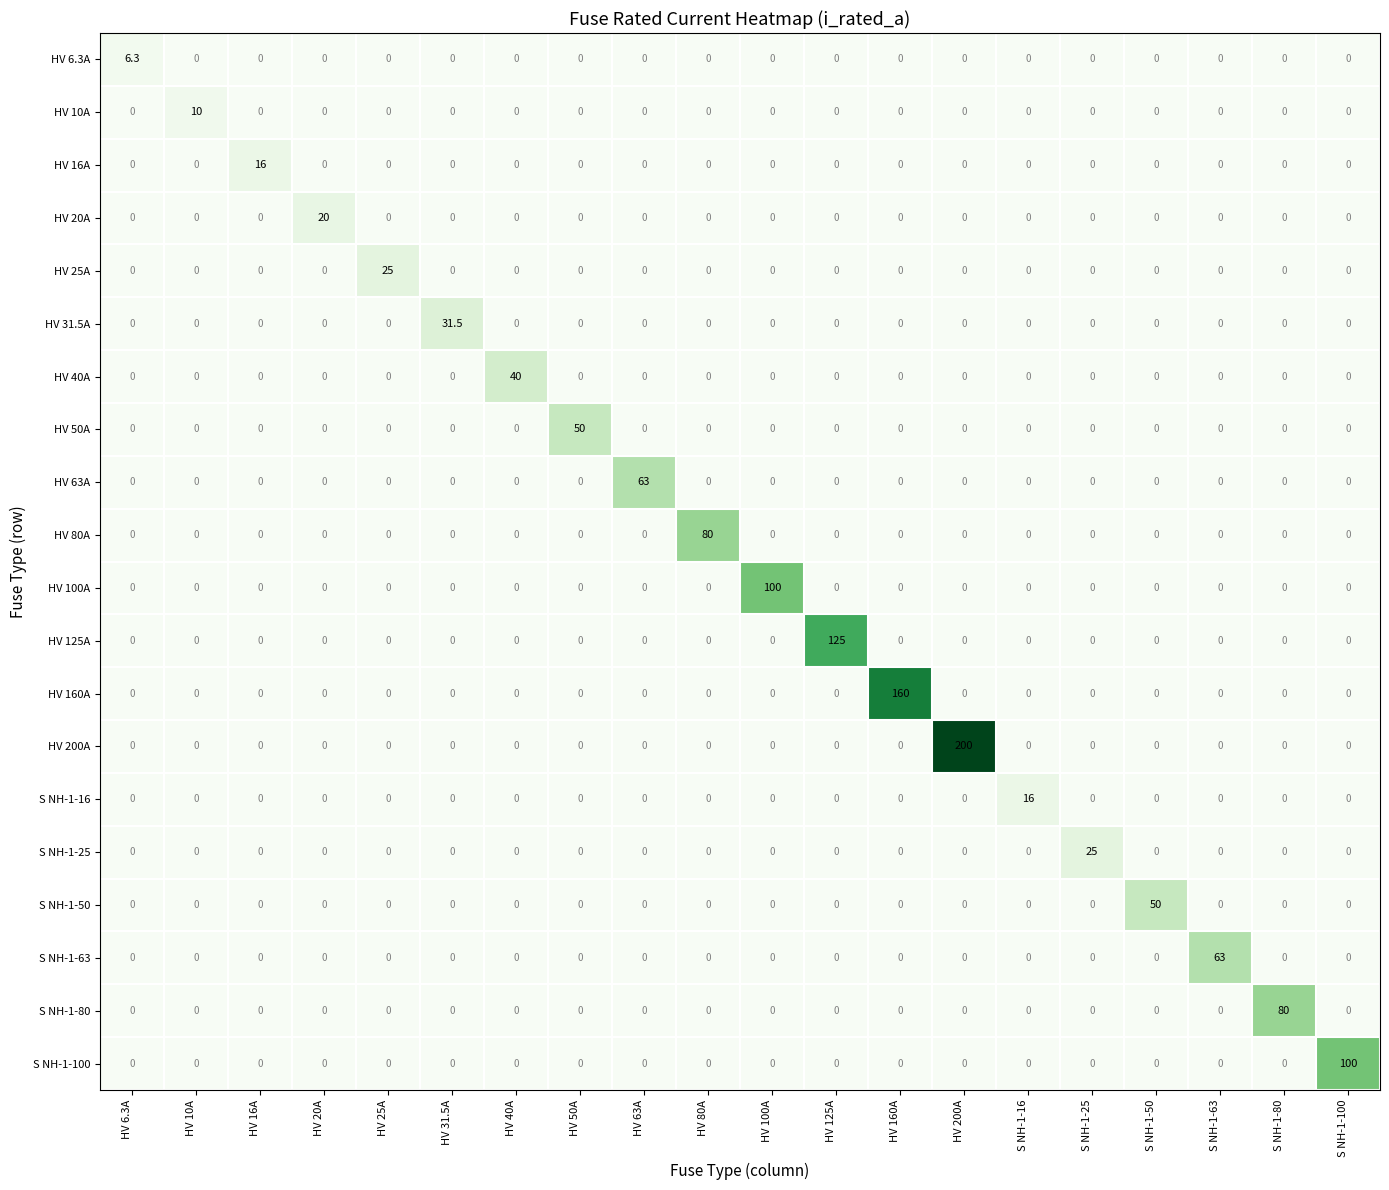

At which category is the sum across all series the highest?

HV 200A